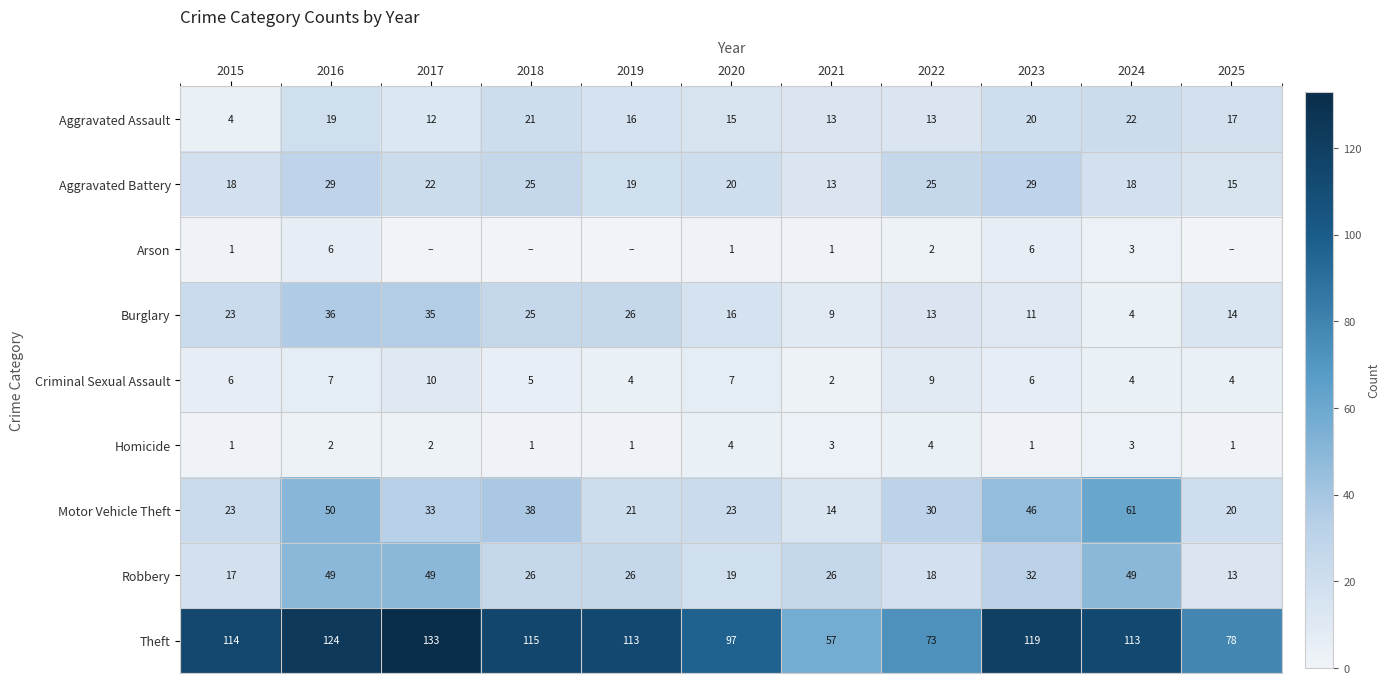

What is the sum of all Motor Vehicle Theft values?

359